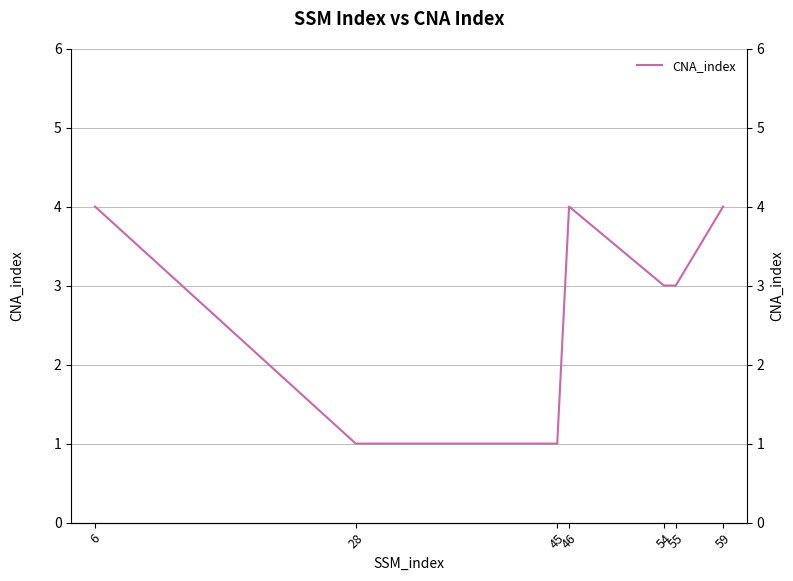

Which label corresponds to the largest value in the chart?

6